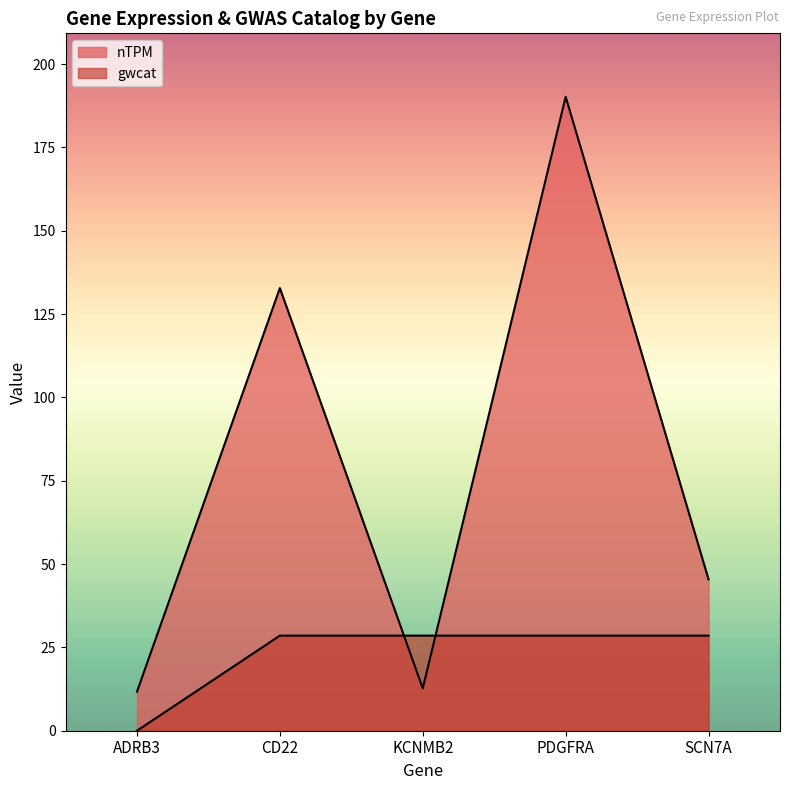

What are all the series names shown in the legend?

nTPM, gwcat